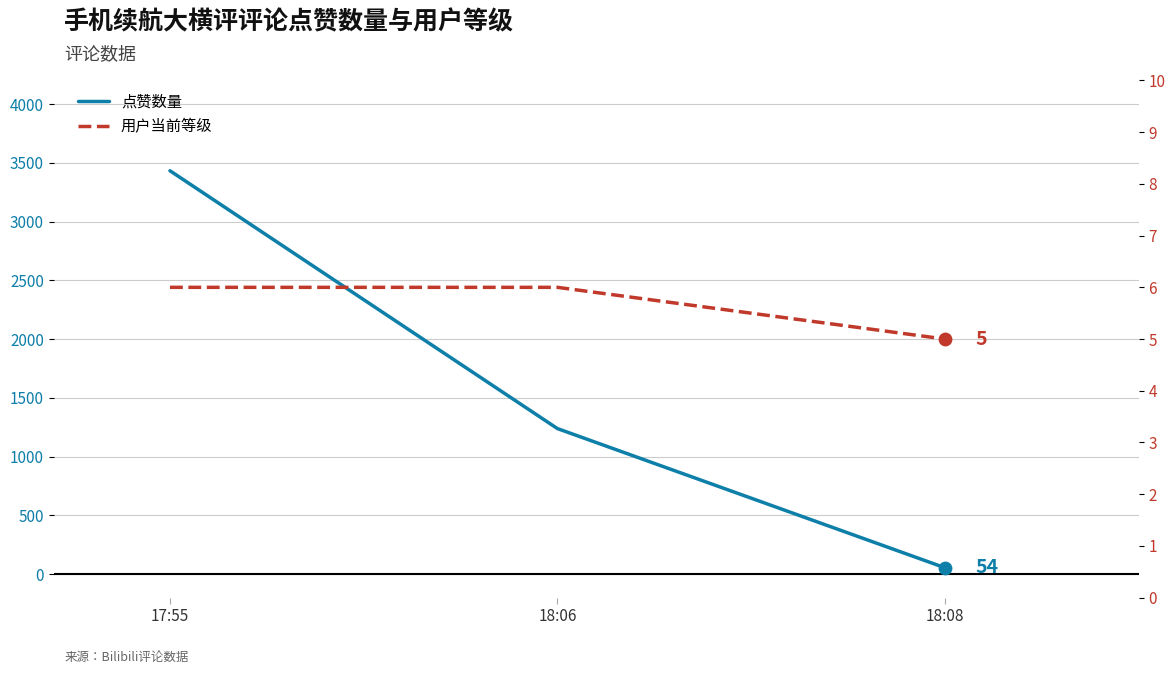

What are all the series names shown in the legend?

点赞数量, 用户当前等级